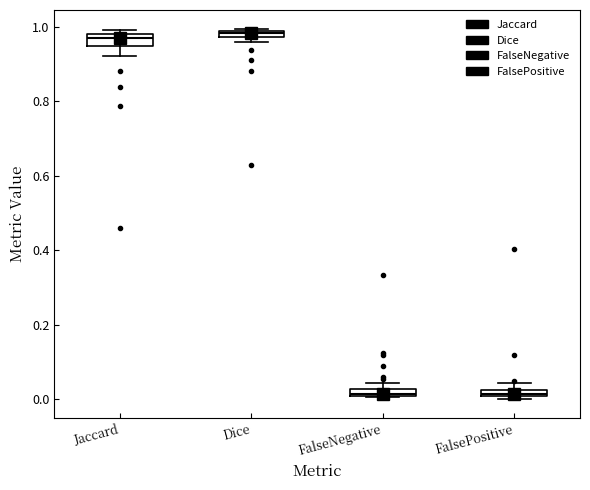

Where is the lower edge of the box for Dice on the y-axis? The values are not printed on the chart, so give them approximately, as read against the axis.

0.98